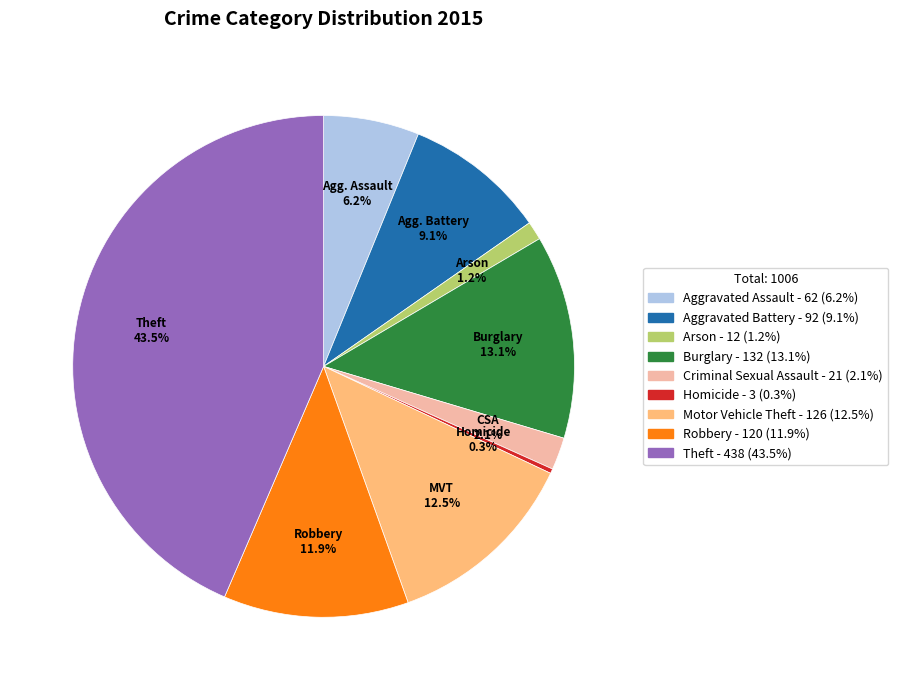

What percentage is the Aggravated Assault slice, to the nearest percent?

6%